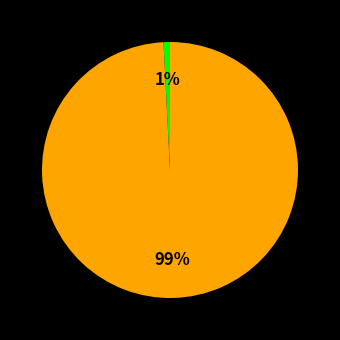

Is there a majority slice in this chart?

Yes